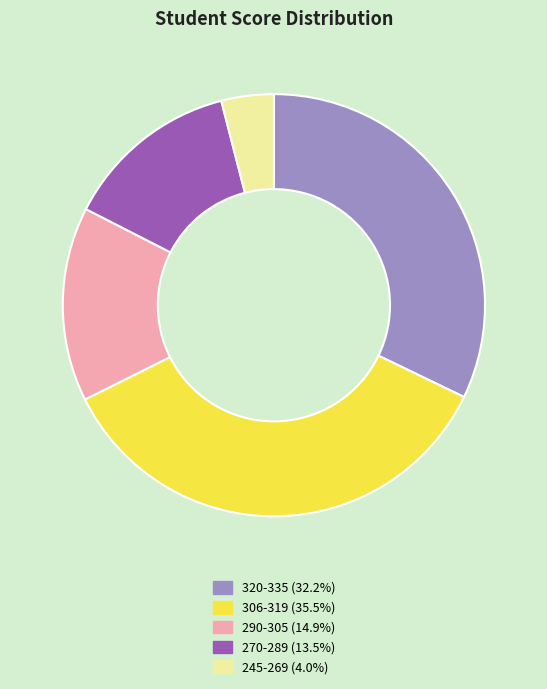

Is there a majority slice in this chart?

No